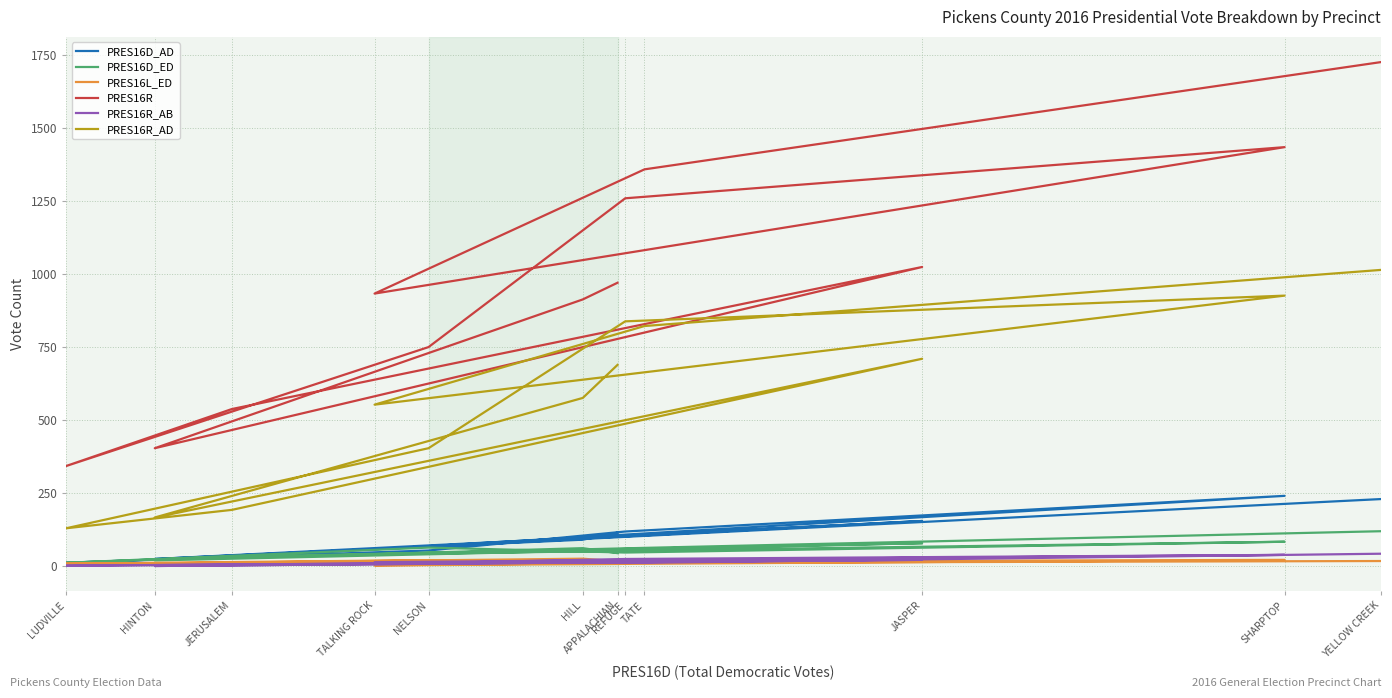

Which has a higher value, JASPER or SHARPTOP?

SHARPTOP